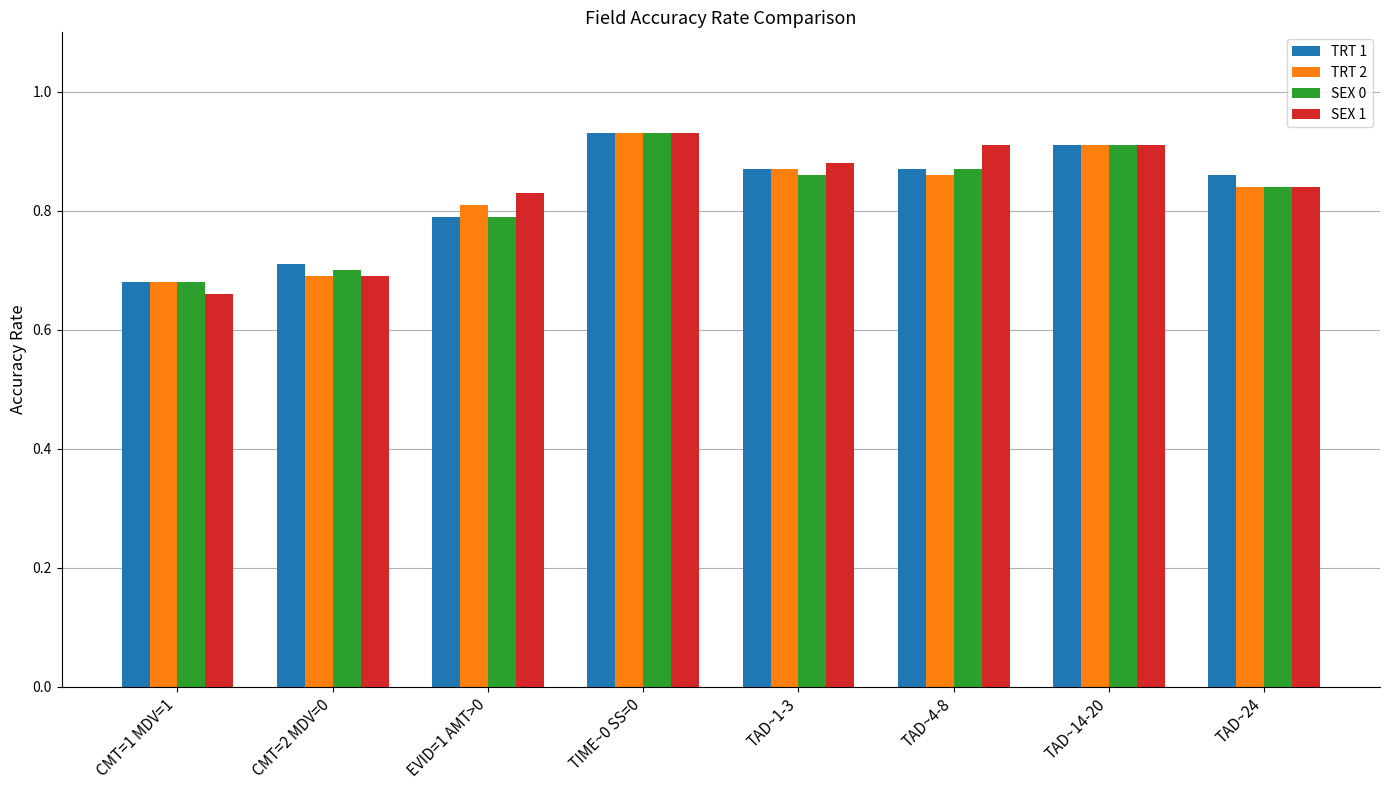

Is the value of SEX 1 at EVID=1 AMT>0 greater than the value of TRT 1 at TAD~4-8?

No